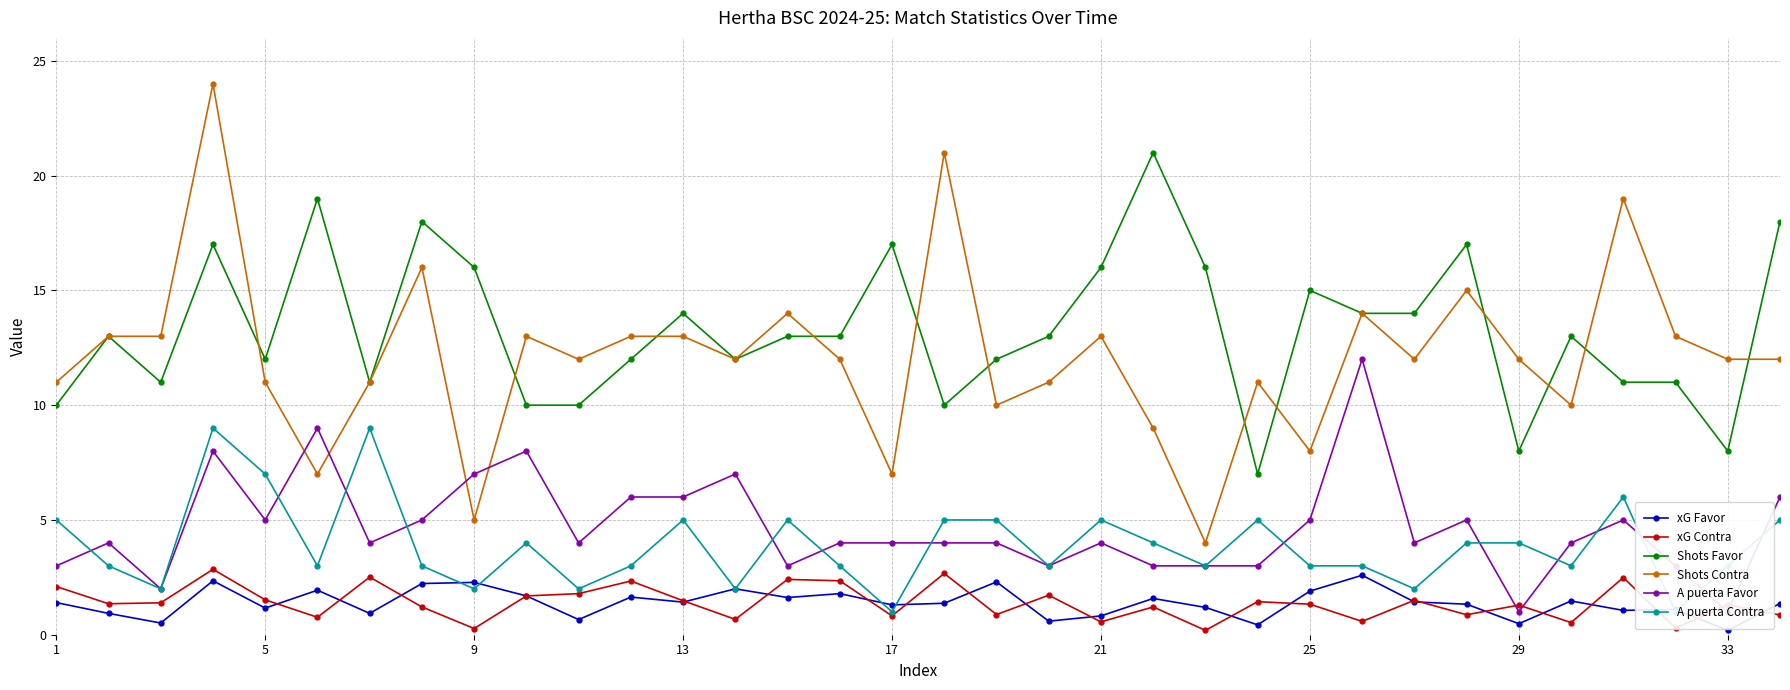

Is it true that xG Favor equals 0.2 at 33?

True